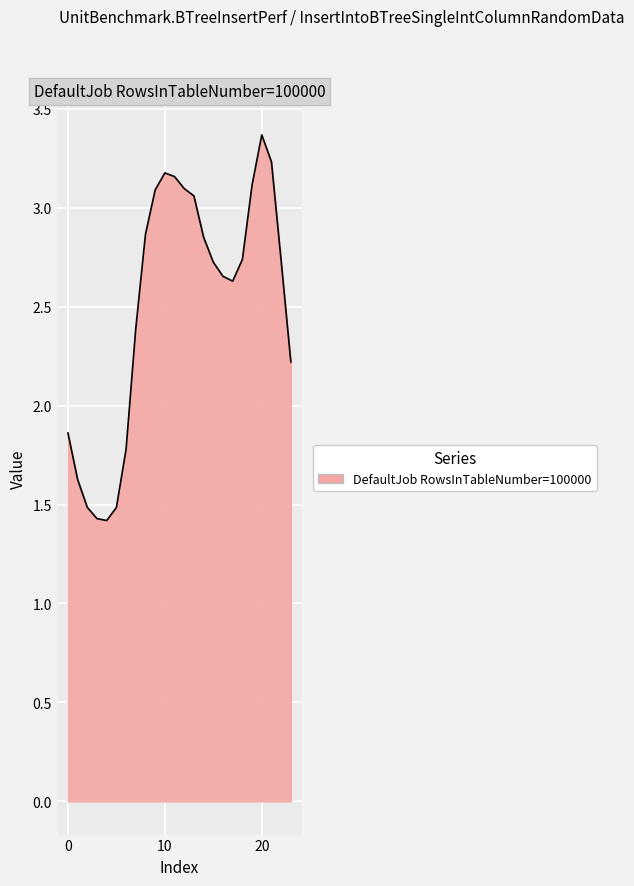

What is the maximum value shown in the chart?

3.4